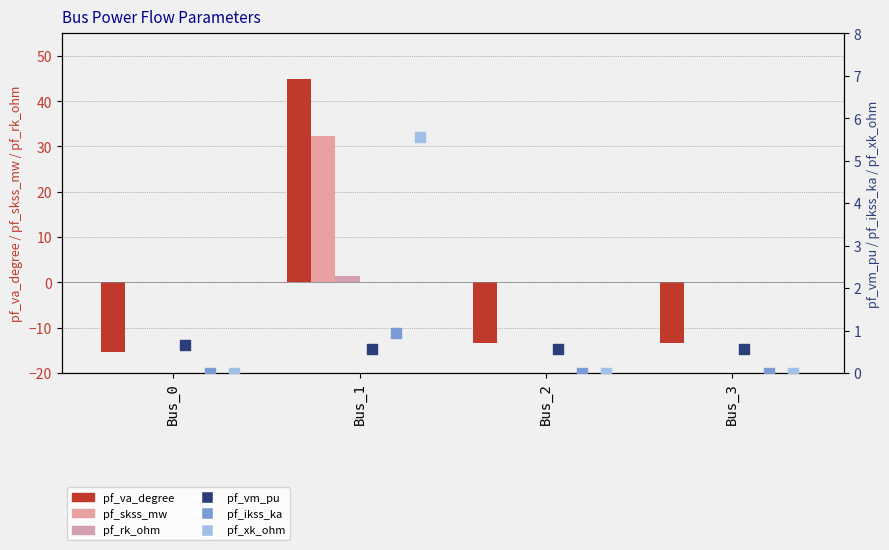

Is the value of pf_xk_ohm at Bus_1 greater than the value of pf_rk_ohm at Bus_3?

Yes